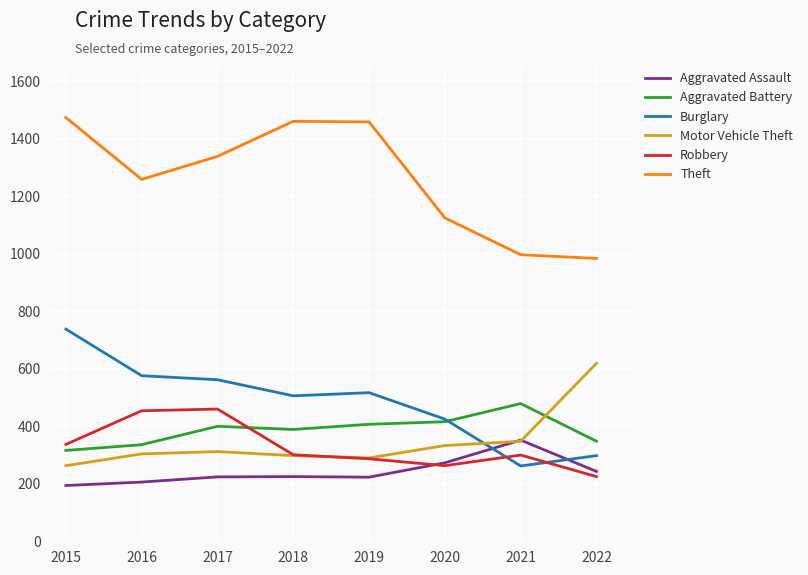

What is the difference between the maximum and minimum values in the Motor Vehicle Theft series?

356